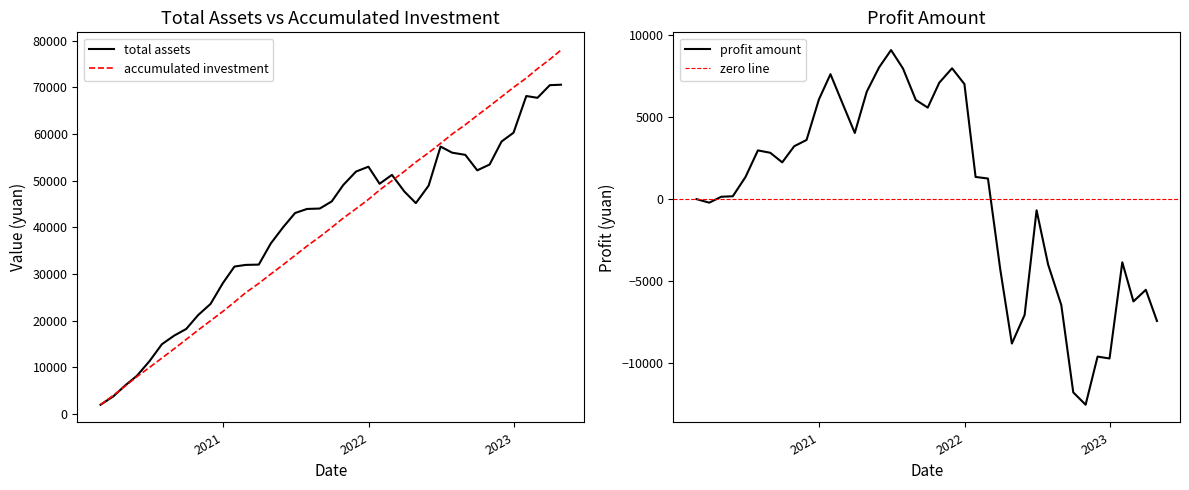

Reading left to right, list all the values displayed in this chart.

total assets: 2000.0	3783.5	6143.6	8173.8	11353.8	14968.6	16822.5	18240.2	21221.5	23603.7	28073.0	31610.7	31960.9	32030.5	36542.5	40028.5	43079.9	43952.4	44041.7	45573.0	49094.4	51969.9	53008.1	49351.1	51254.6	47701.9	45202.5	48944.8	57317.9	56010.3	55547.7	52229.1	53475.1	58406.9	60293.4	68151.8	67767.9	70476.8	70575.4
accumulated investment: 2000.0	4000.0	6000.0	8000.0	10000.0	12000.0	14000.0	16000.0	18000.0	20000.0	22000.0	24000.0	26000.0	28000.0	30000.0	32000.0	34000.0	36000.0	38000.0	40000.0	42000.0	44000.0	46000.0	48000.0	50000.0	52000.0	54000.0	56000.0	58000.0	60000.0	62000.0	64000.0	66000.0	68000.0	70000.0	72000.0	74000.0	76000.0	78000.0
profit amount: 0.0	-216.5	143.6	173.8	1353.8	2968.6	2822.5	2240.2	3221.5	3603.7	6073.0	7610.7	5960.9	4030.5	6542.5	8028.5	9079.9	7952.4	6041.7	5573.0	7094.4	7969.9	7008.1	1351.1	1254.6	-4298.1	-8797.5	-7055.2	-682.1	-3989.7	-6452.3	-11770.9	-12524.9	-9593.1	-9706.6	-3848.2	-6232.1	-5523.2	-7424.6